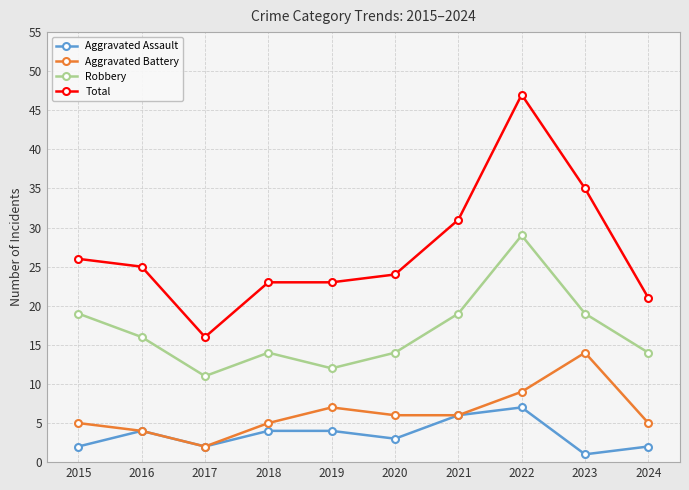

At which category does the chart reach its peak across all series?

2022